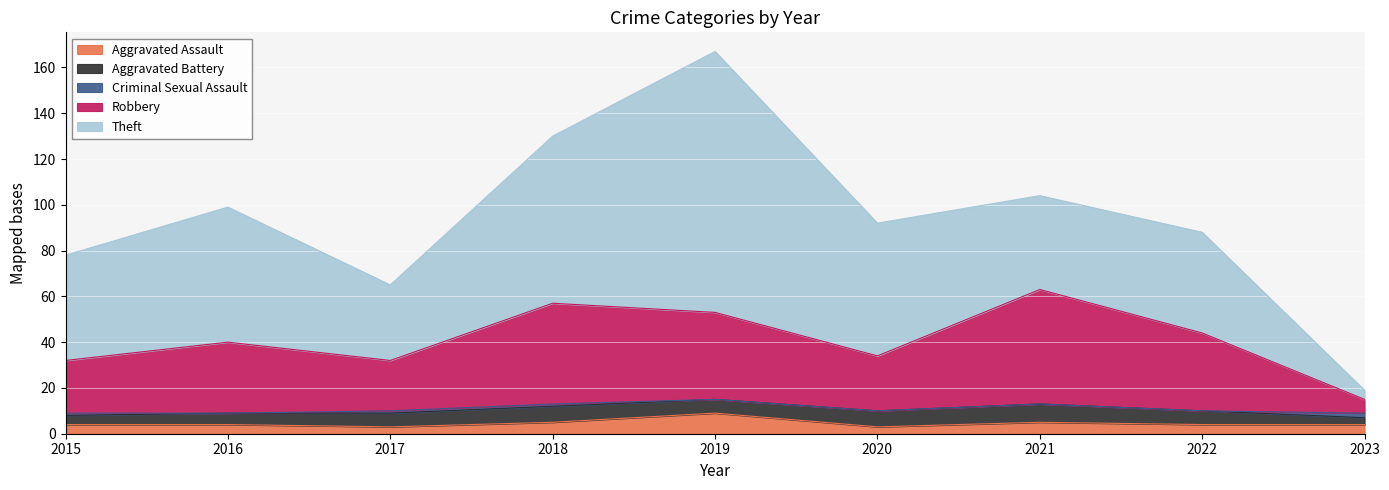

True or false: Aggravated Battery has more than 0 points higher than both neighbors.

True